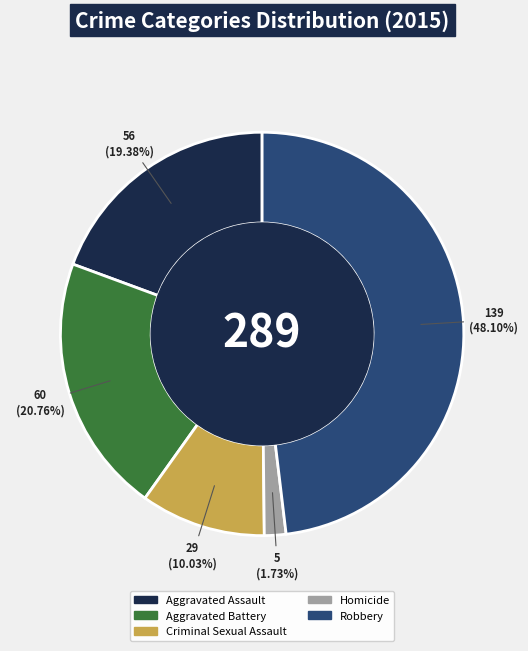

Between Aggravated Assault and Aggravated Battery, which is larger?

Aggravated Battery